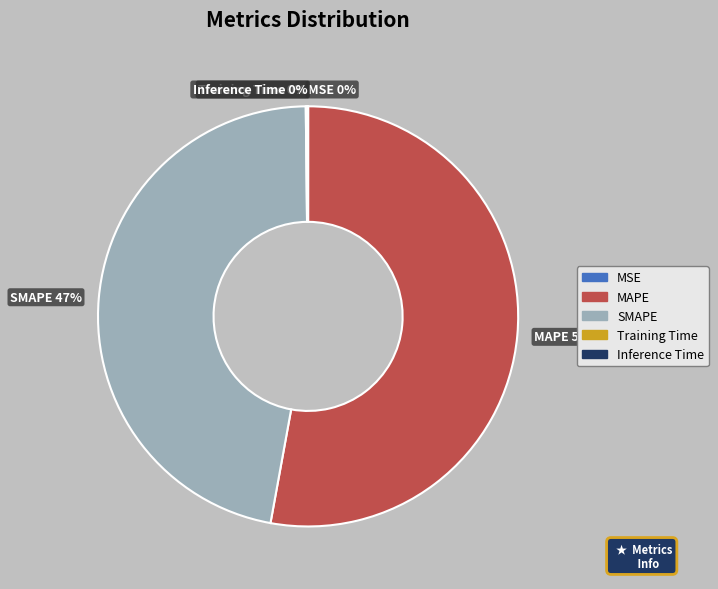

Which has a higher value, SMAPE 47% or MAPE 53%?

MAPE 53%